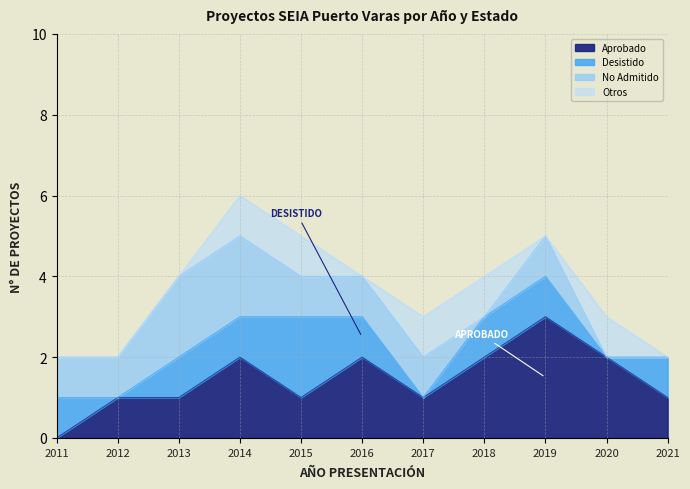

What is the value of the No Admitido point at the 6th from the left?

1